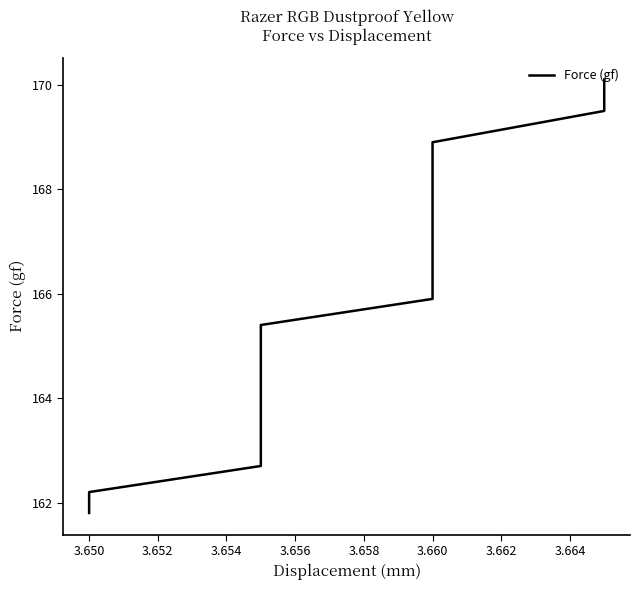

The value at 19 is 235.1. True or false?

False